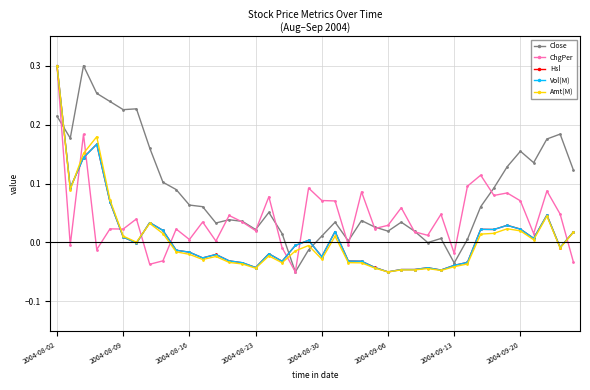

After their last crossing, which series has the higher values: Close or Amt(M)?

Close